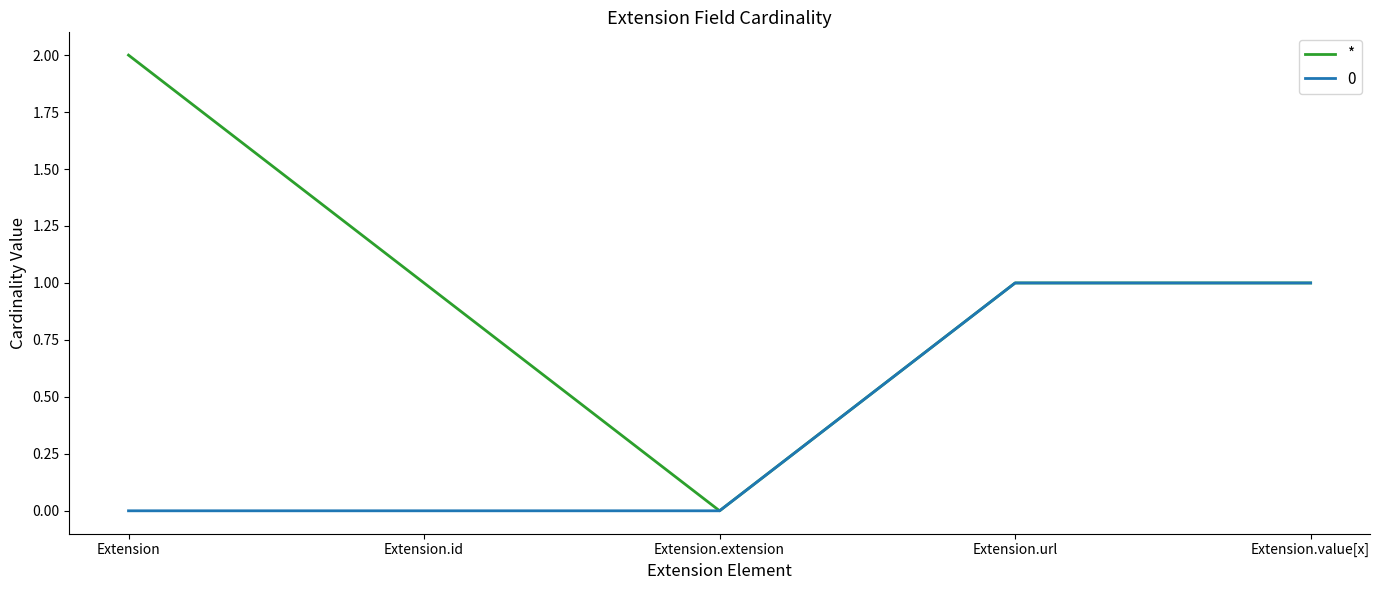

Which series has the largest range (max minus min)?

*